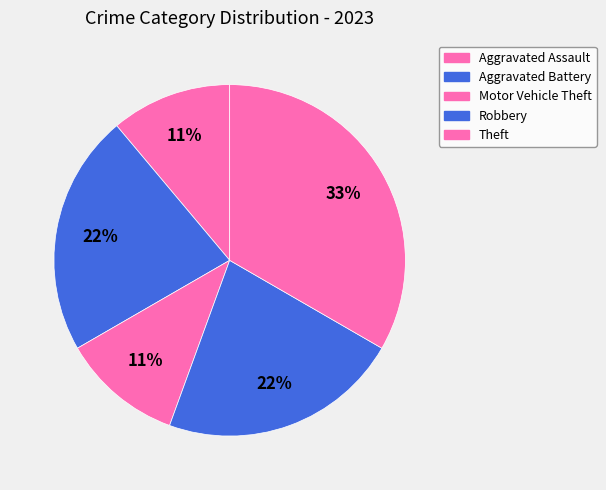

To the nearest percent, what is the difference between the largest and smallest slice percentages?

22%